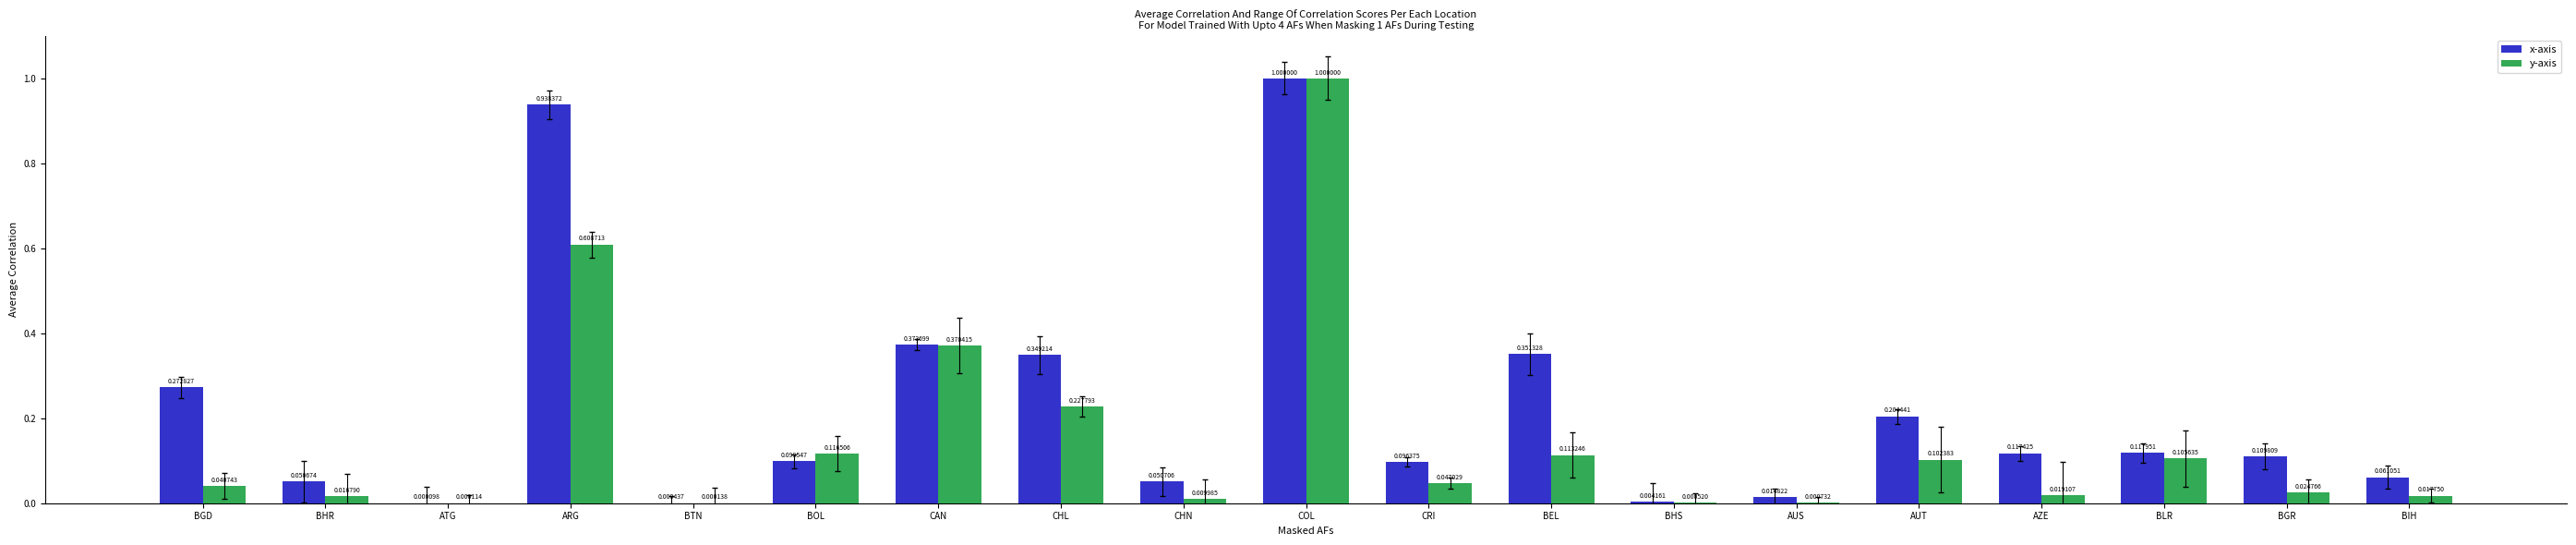

Which series has the largest total across all categories?

x-axis